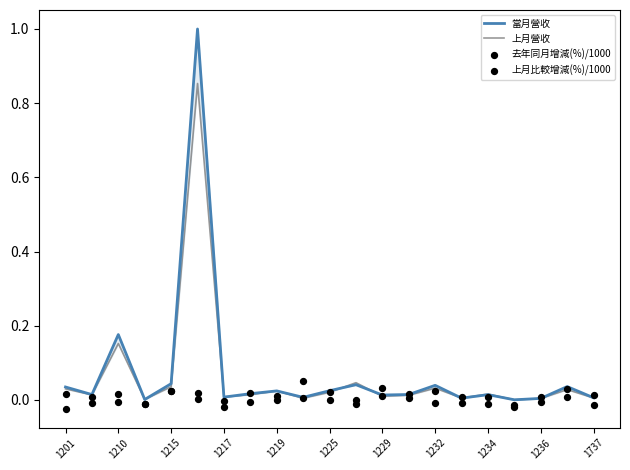

What are all the series names shown in the legend?

當月營收, 上月營收, 去年同月增減(%)/1000, 上月比較增減(%)/1000